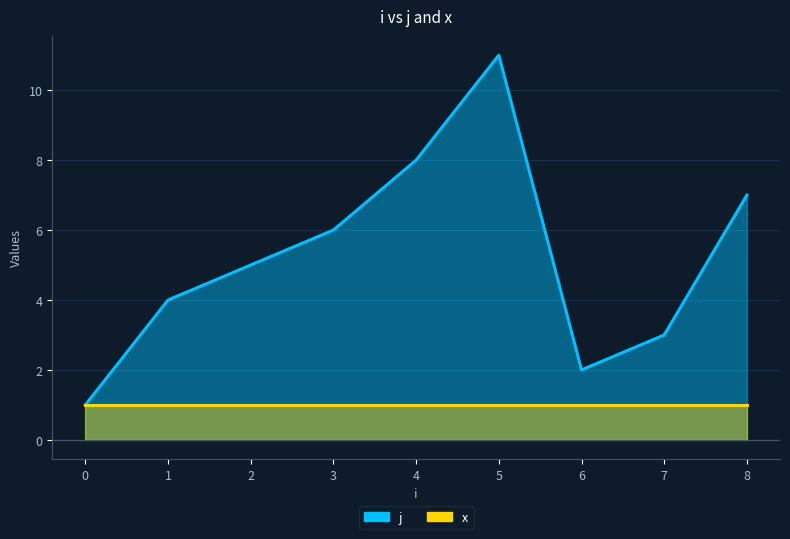

The chart shows a value of 16 at 5. True or false?

False